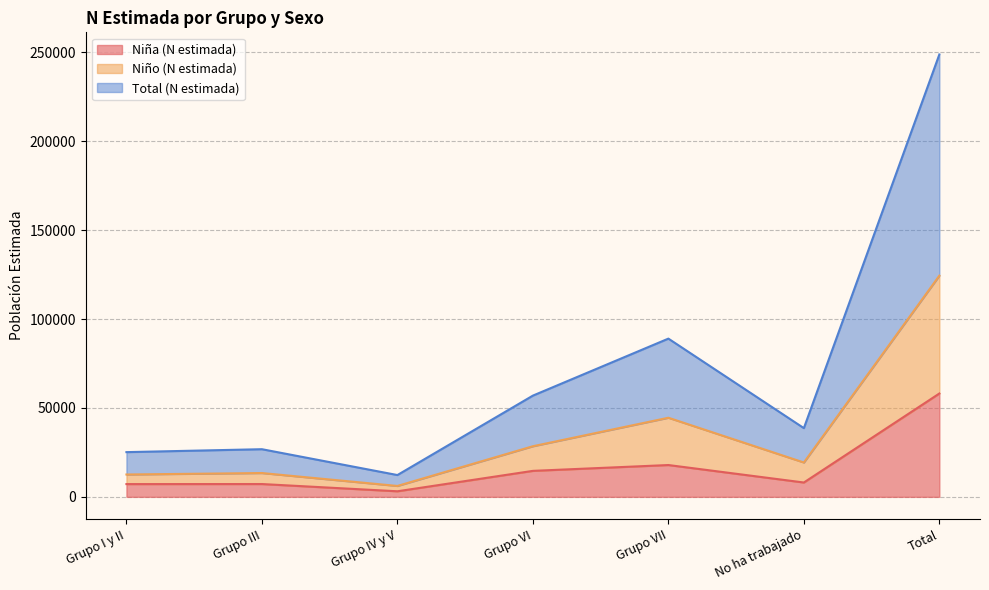

True or false: Total (N estimada) and Niño (N estimada) intersect in this chart.

False